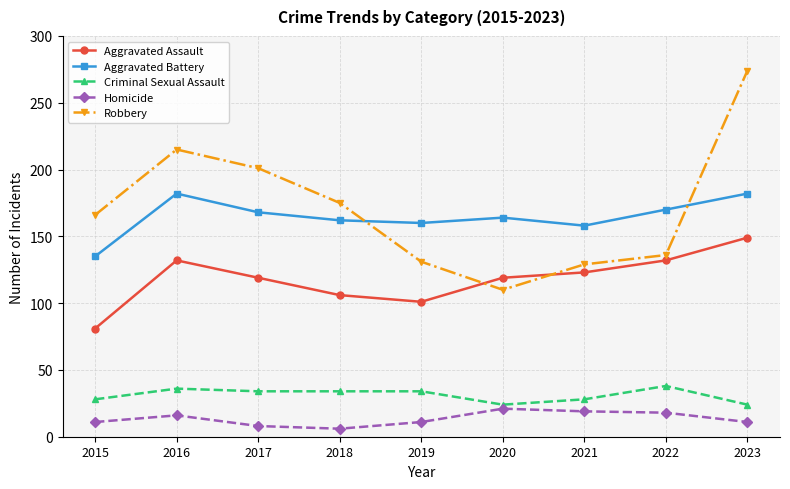

At which label does Aggravated Assault first exceed 119?

2016